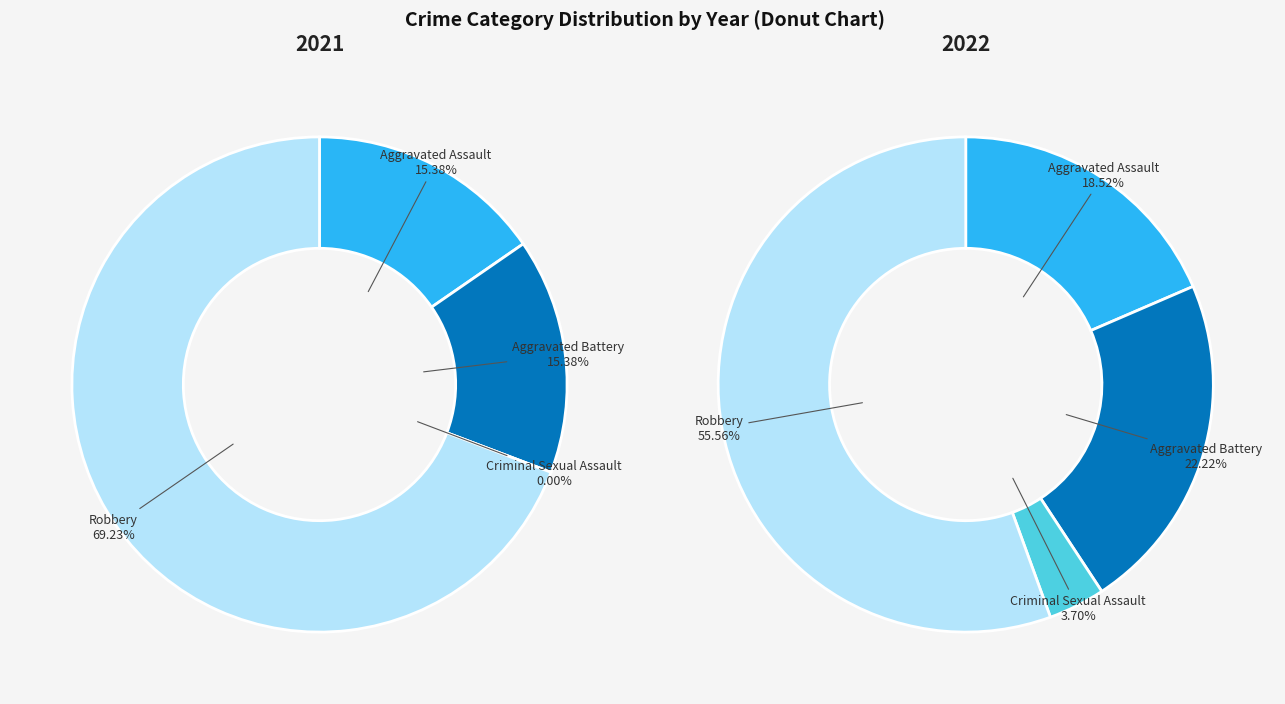

What percentage is NOT represented by Aggravated Battery?

77.8%